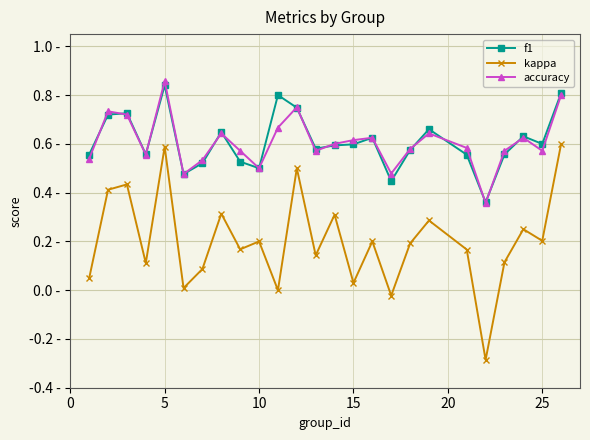

True or false: accuracy and kappa intersect in this chart.

False